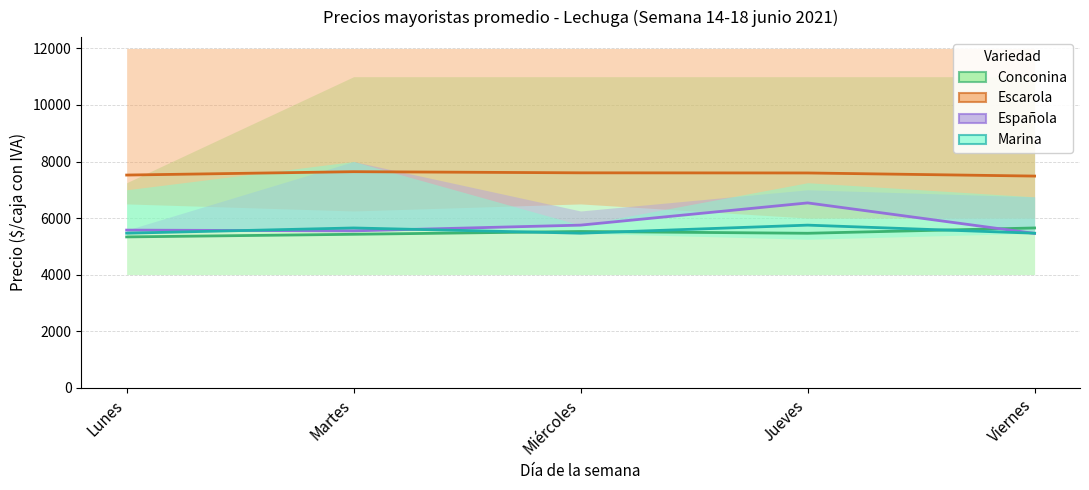

Which series has the widest spread of values?

Española